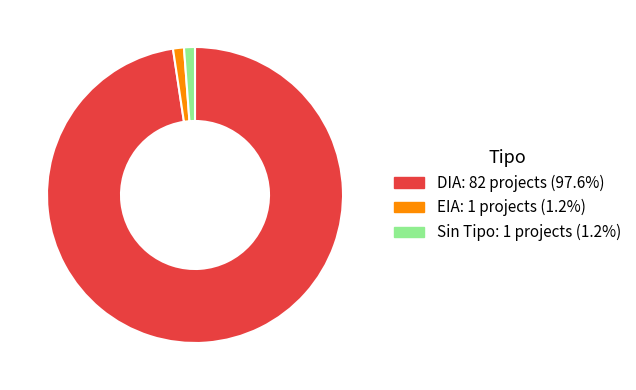

Does any single category account for the majority?

Yes